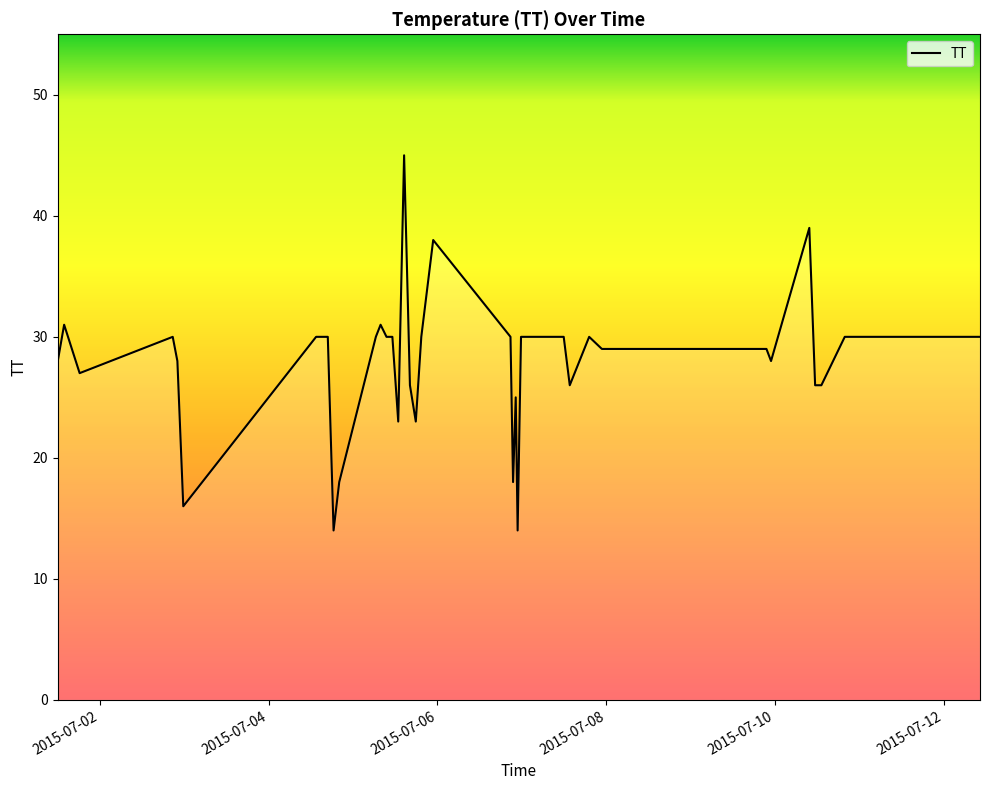

What is the smallest value displayed?

14